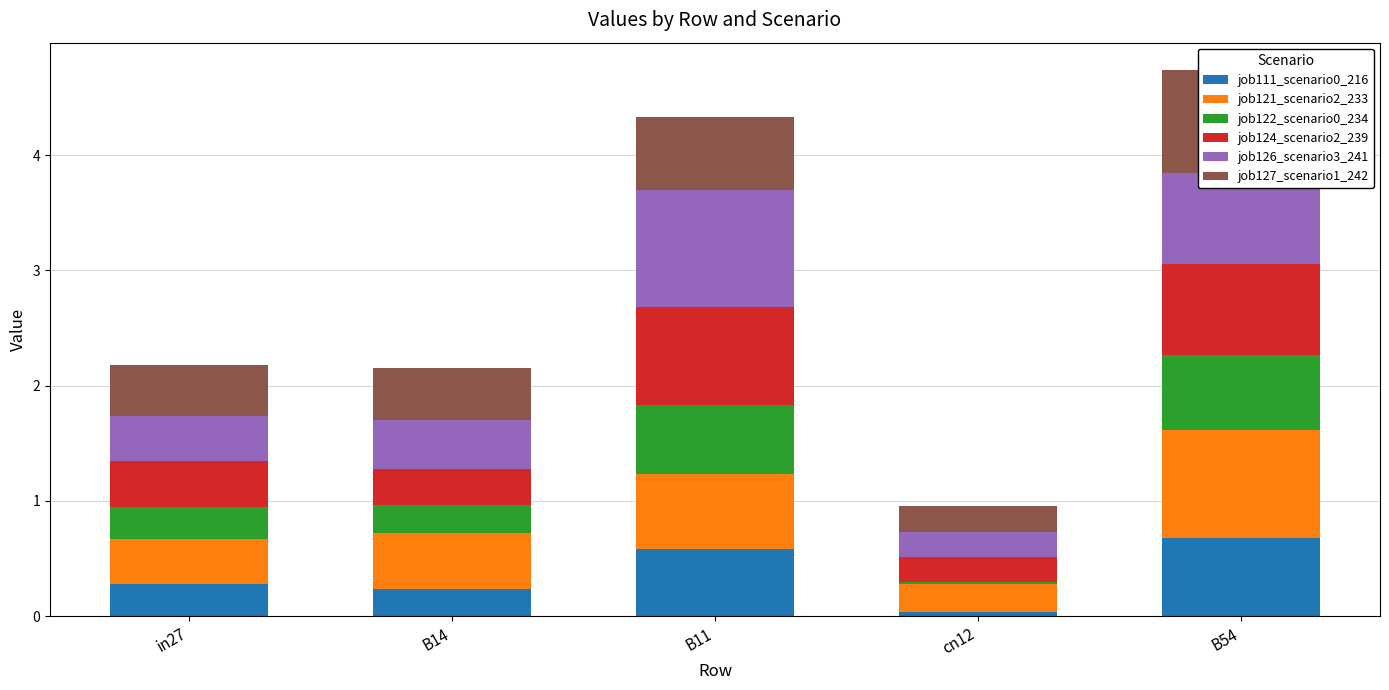

What is the average value of the job126_scenario3_241 series?

0.6